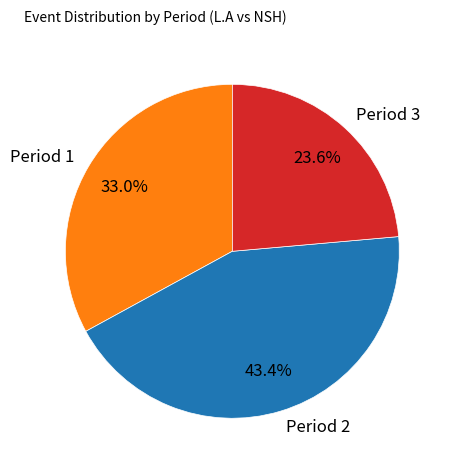

What is the ratio of the value at Period 1 to the value at Period 2?

0.8